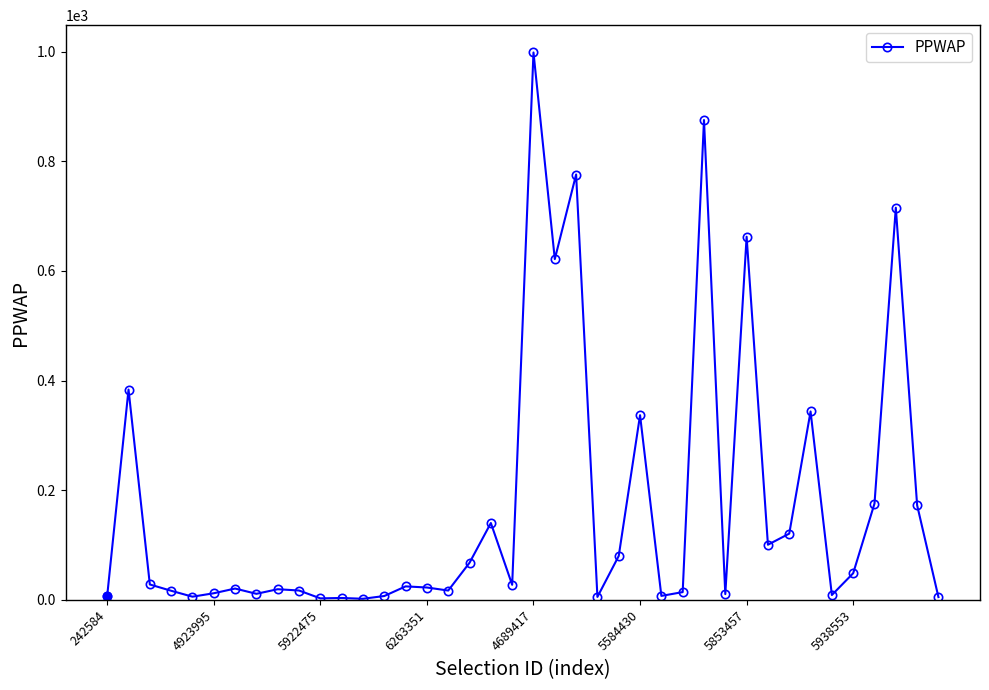

What is the value of the 22nd point from the left?

621.4